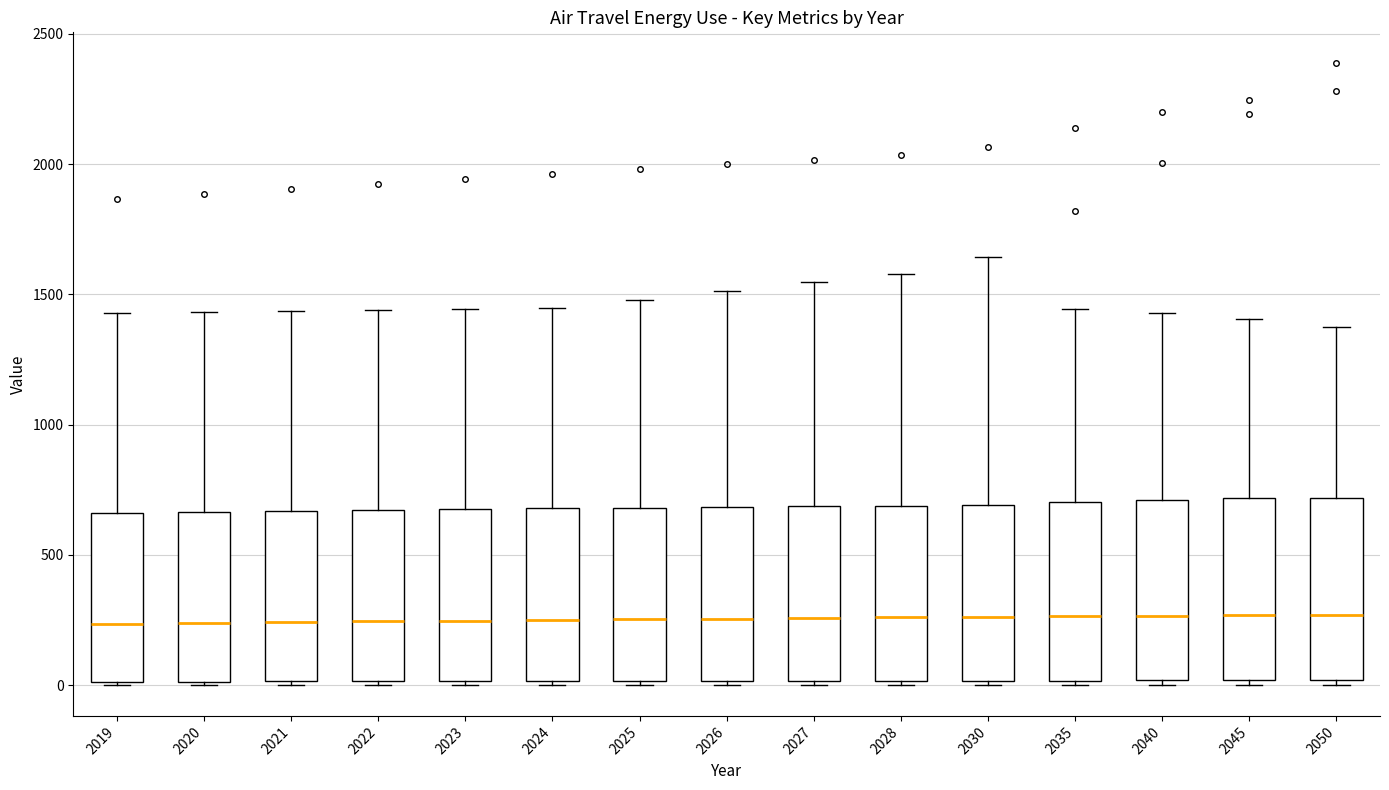

Reading left to right, read every box against the y-axis: the position of its median line, the range the box covers, and the ends of its whiskers. The values are not printed on the chart, so give them approximately, as read against the axis.

2019: median 250, box 0 to 650, whiskers 0 to 1450
2020: median 250, box 0 to 650, whiskers 0 to 1450
2021: median 250, box 0 to 650, whiskers 0 to 1450
2022: median 250, box 0 to 650, whiskers 0 to 1450
2023: median 250, box 0 to 700, whiskers 0 to 1450
2024: median 250, box 0 to 700, whiskers 0 to 1450
2025: median 250, box 0 to 700, whiskers 0 to 1500
2026: median 250, box 0 to 700, whiskers 0 to 1500
2027: median 250, box 0 to 700, whiskers 0 to 1550
2028: median 250, box 0 to 700, whiskers 0 to 1600
2030: median 250, box 0 to 700, whiskers 0 to 1650
2035: median 250, box 0 to 700, whiskers 0 (just below the box's lower edge) to 1450
2040: median 250, box 0 to 700, whiskers 0 (just below the box's lower edge) to 1450
2045: median 250, box 0 to 700, whiskers 0 (just below the box's lower edge) to 1400
2050: median 250, box 0 to 700, whiskers 0 (just below the box's lower edge) to 1400